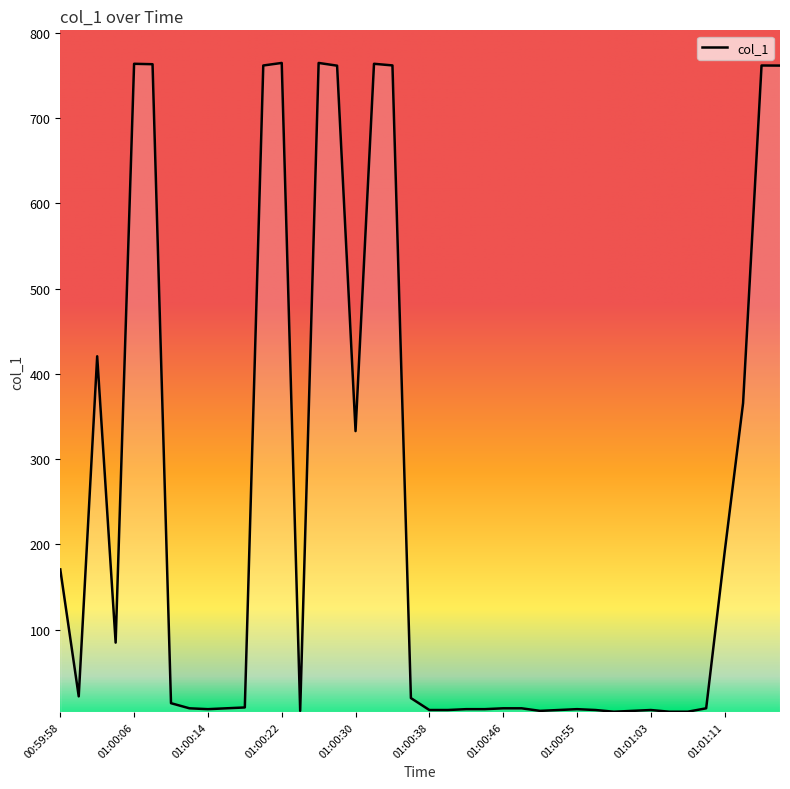

What is the difference between the second highest and minimum values?

760.4